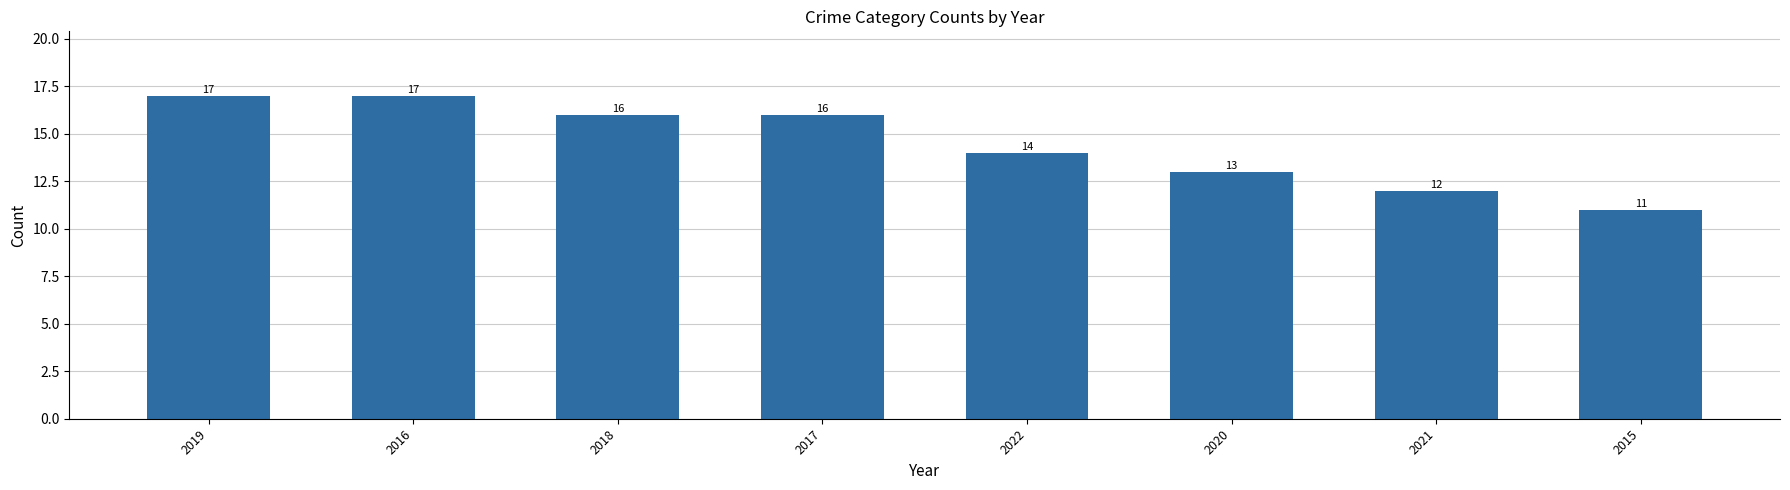

What is the change in value from 2022 to 2021?

-2